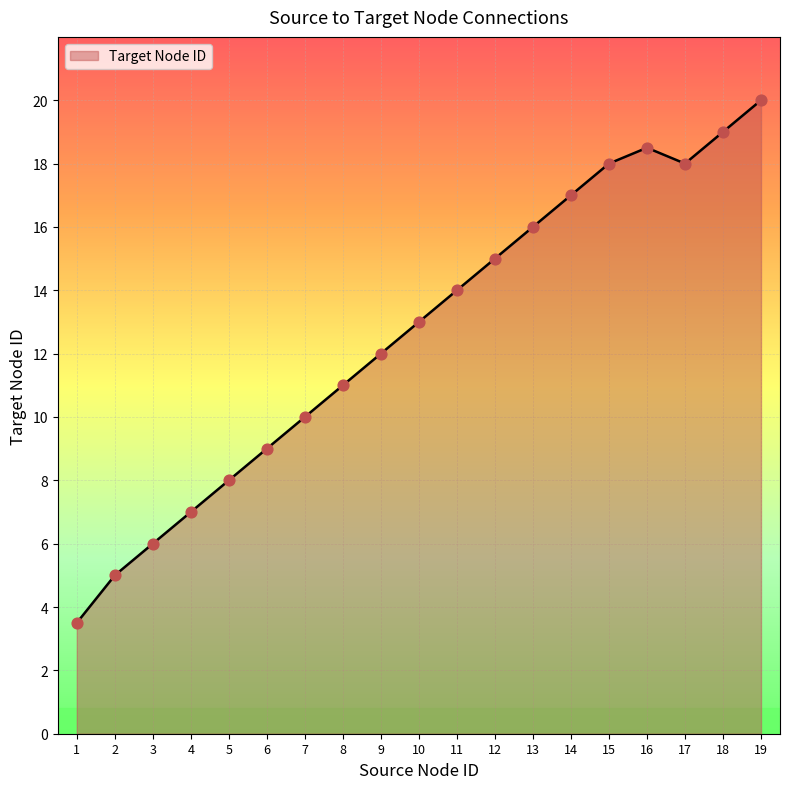

Approximately how many times larger is the value at 14 compared to 16?

0.9